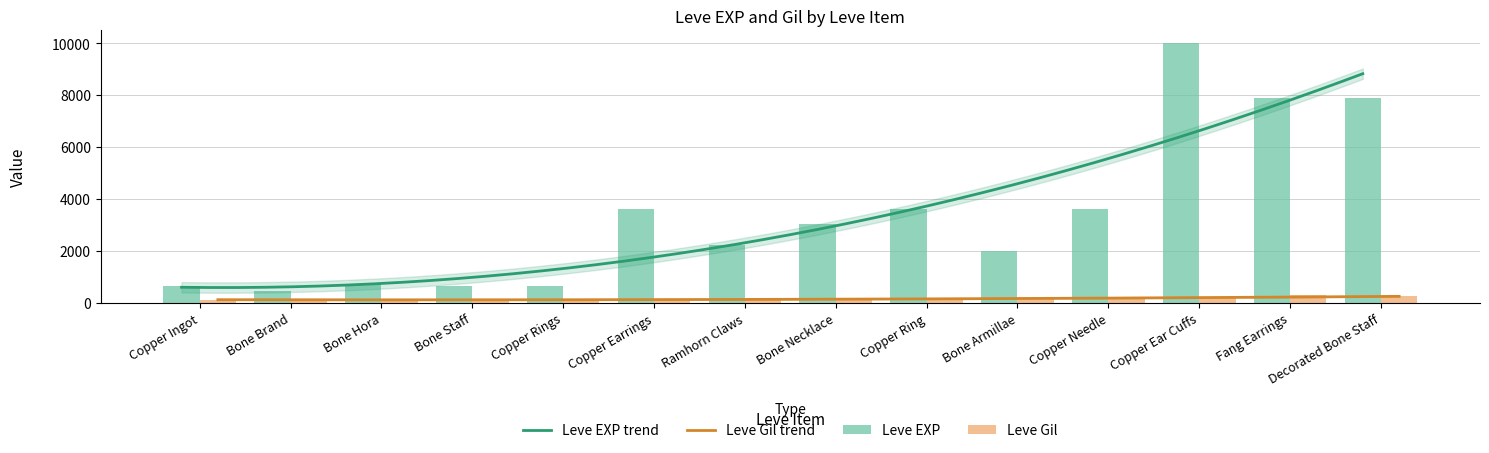

What is the value of the Leve Gil bar at the 11th from the left?

139